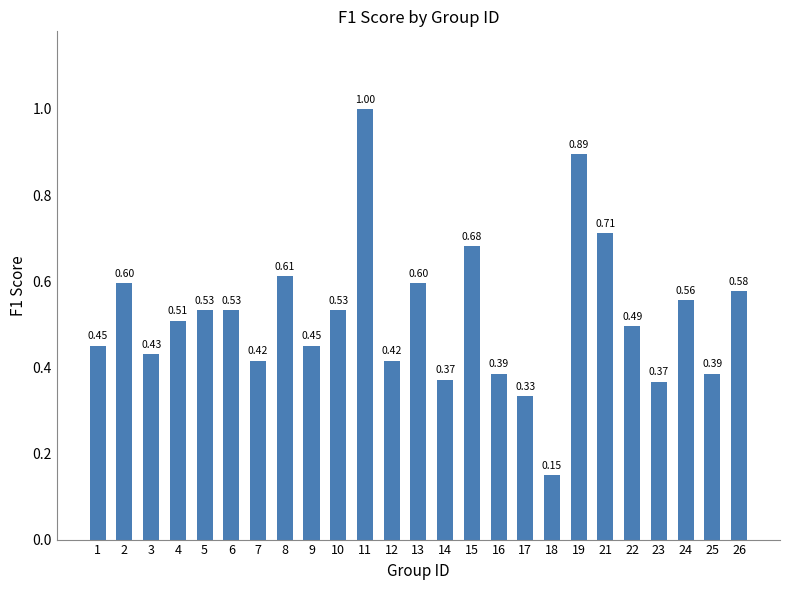

What is the difference between the second highest and second lowest values?

0.6